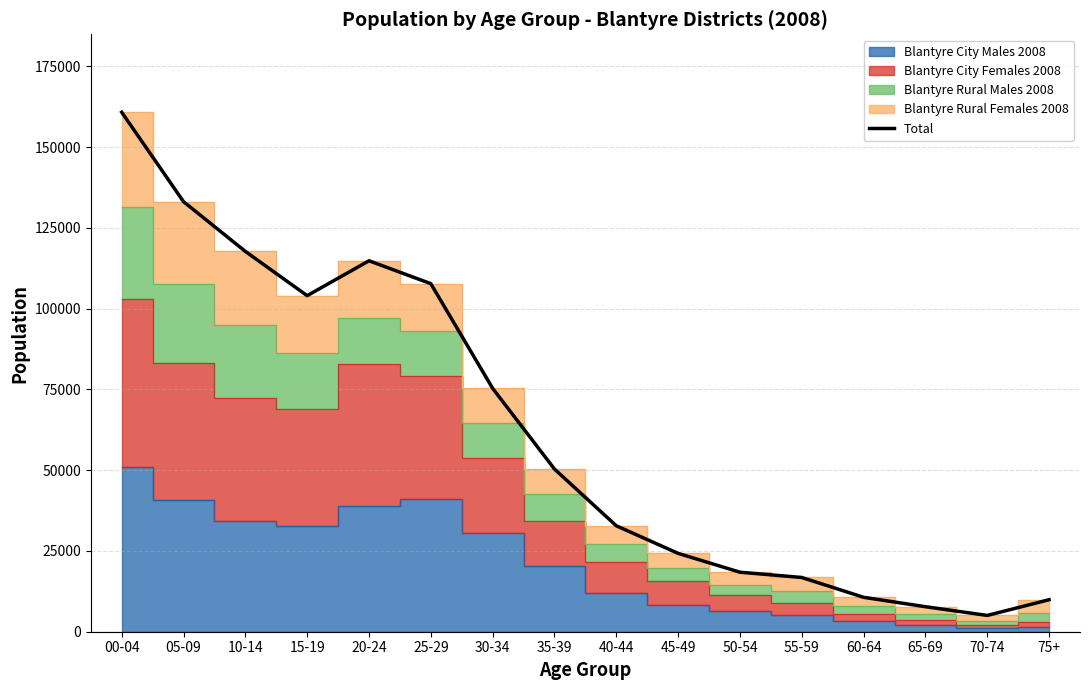

List the labels in order of value, largest first.

00-04, 05-09, 10-14, 20-24, 25-29, 15-19, 30-34, 35-39, 40-44, 45-49, 50-54, 55-59, 60-64, 75+, 65-69, 70-74